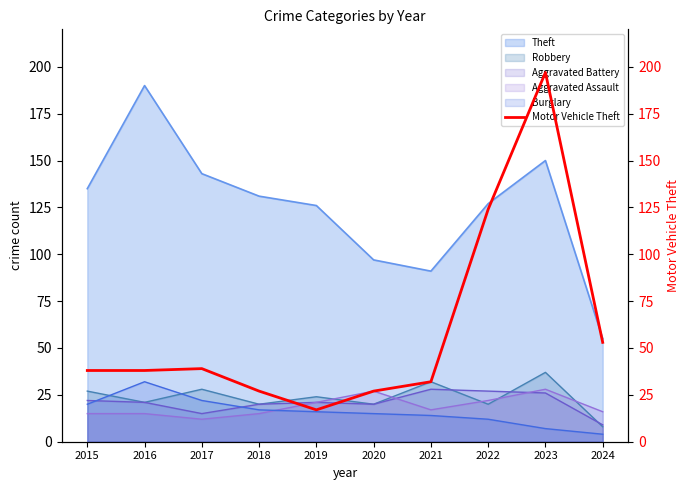

How many categories are shown in the chart?

10